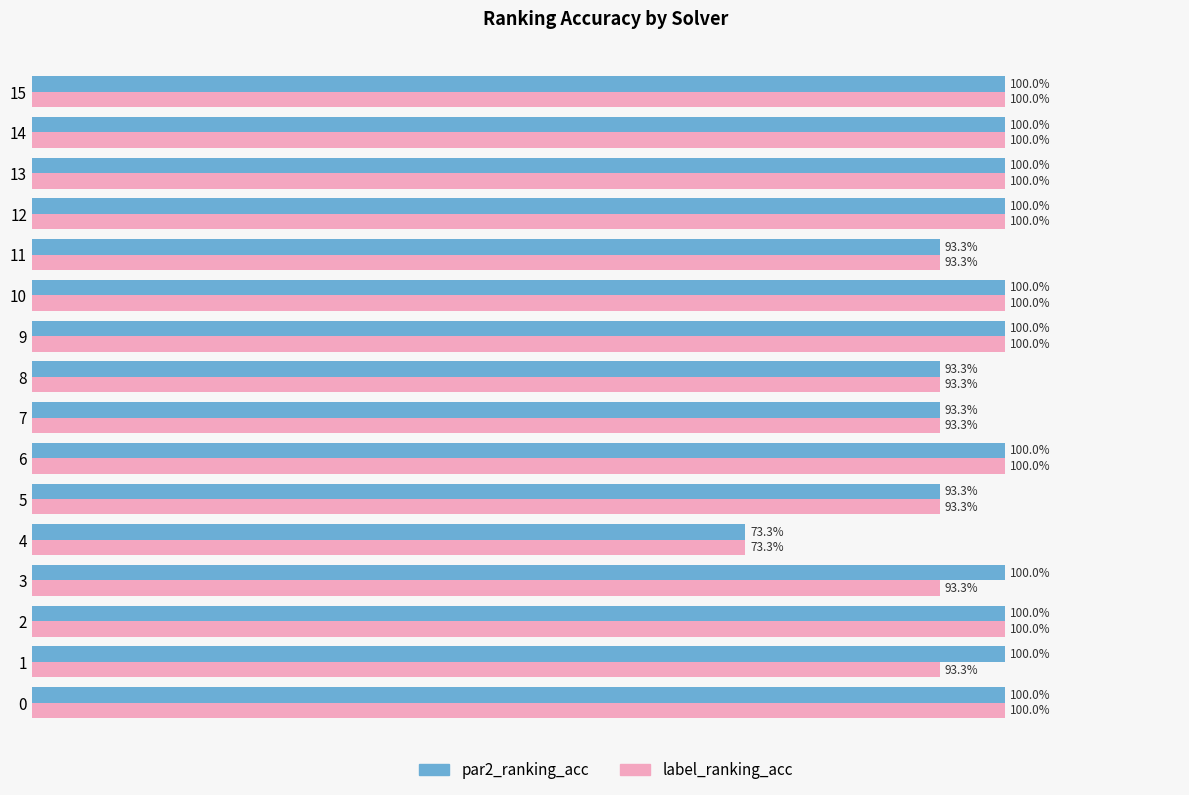

What are all the series names shown in the legend?

par2_ranking_acc, label_ranking_acc